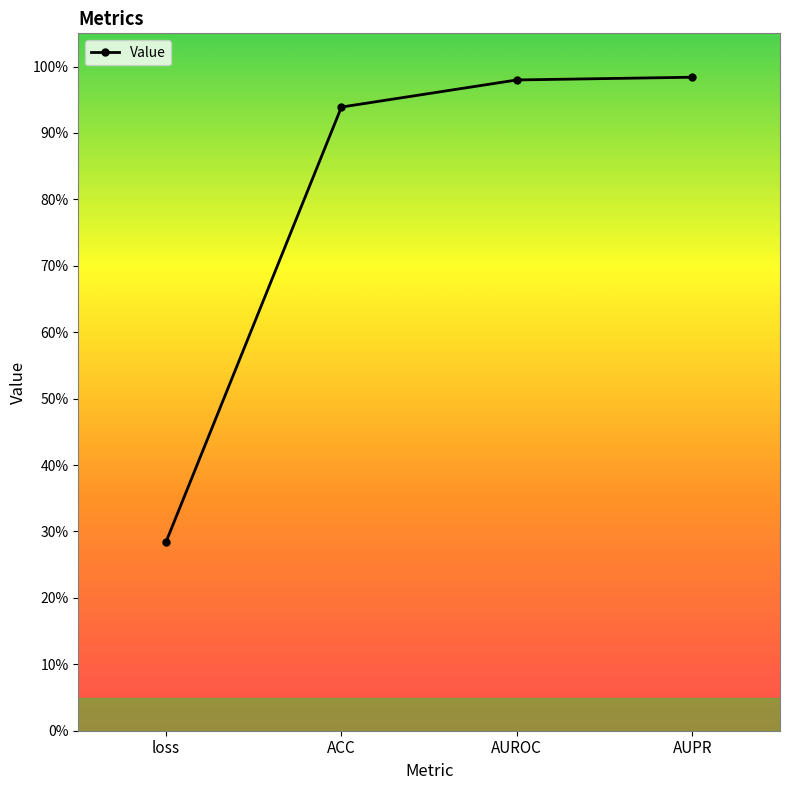

What is the maximum value shown in the chart?

1.0